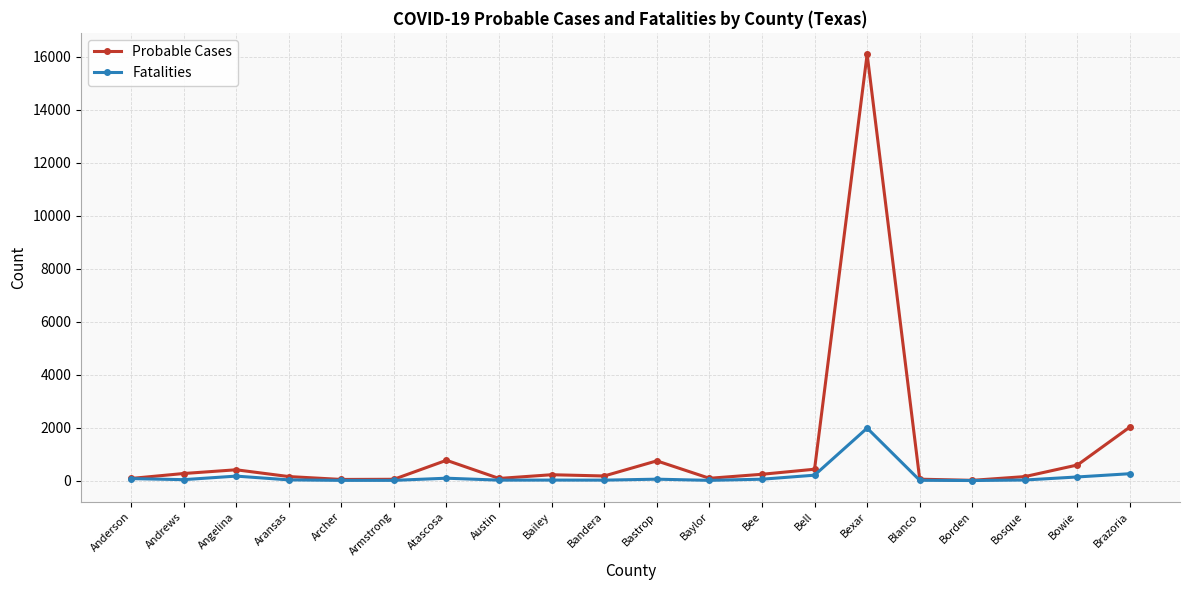

Which series has the widest spread of values?

Probable Cases